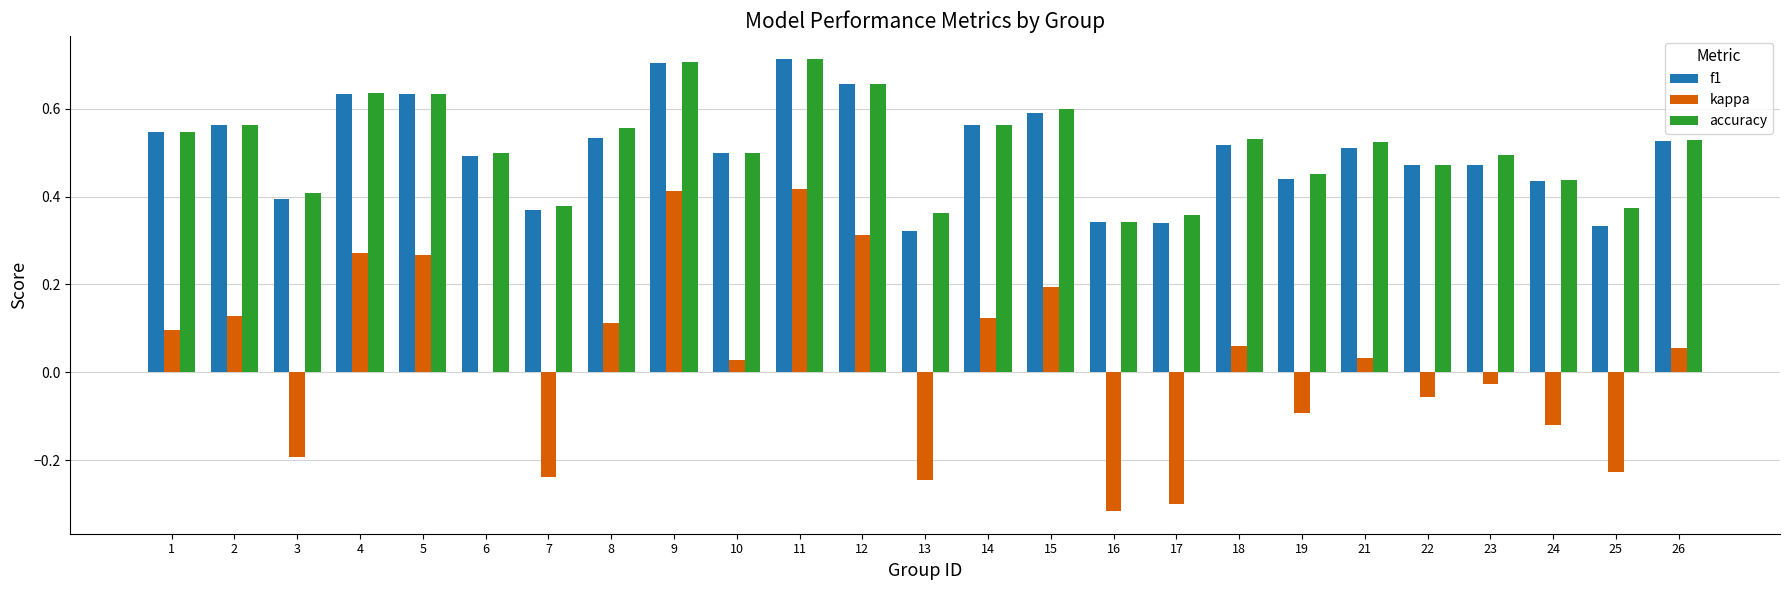

The value of f1 at 9 is 0.7. True or false?

True